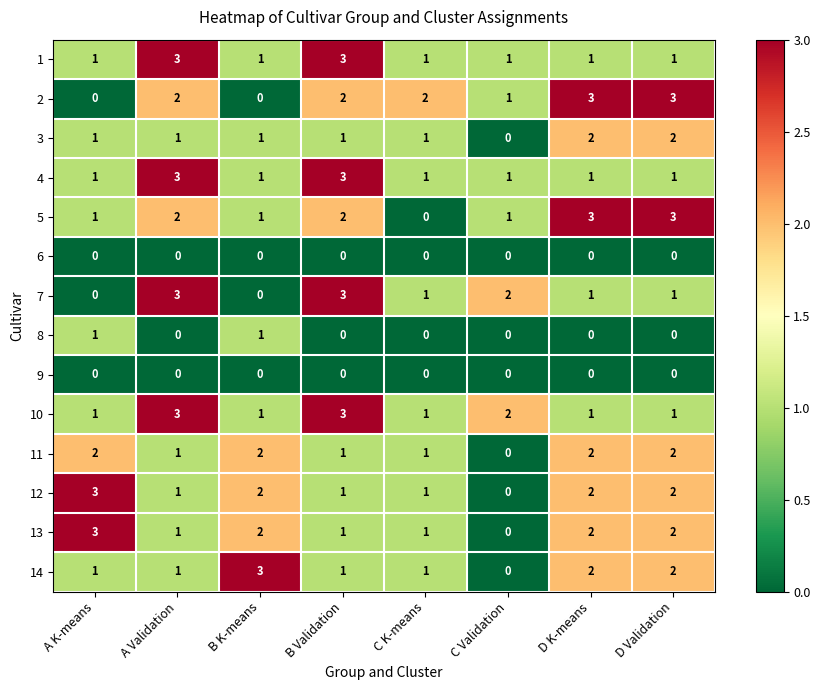

Between C K-means and D K-means, which series saw the biggest shift?

5